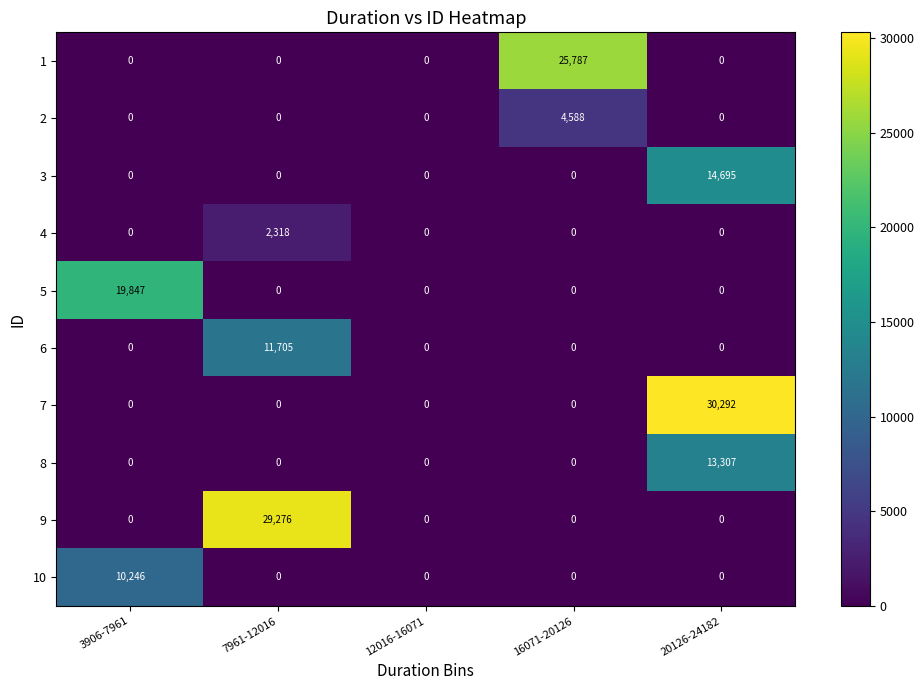

Which series changed the most between 3906-7961 and 16071-20126?

1